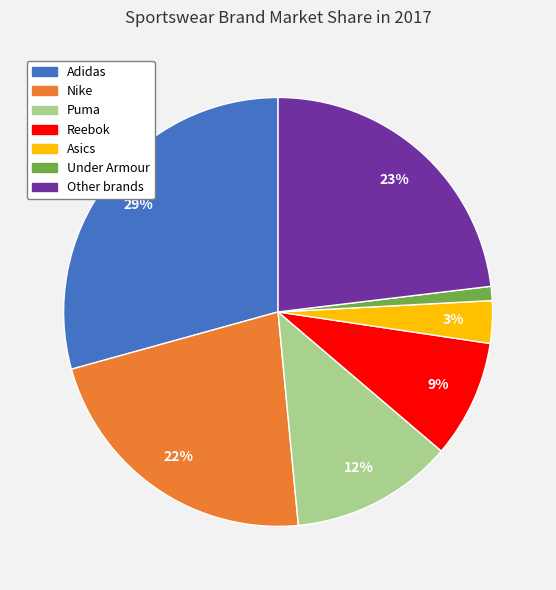

Count the number of slices in the pie.

7